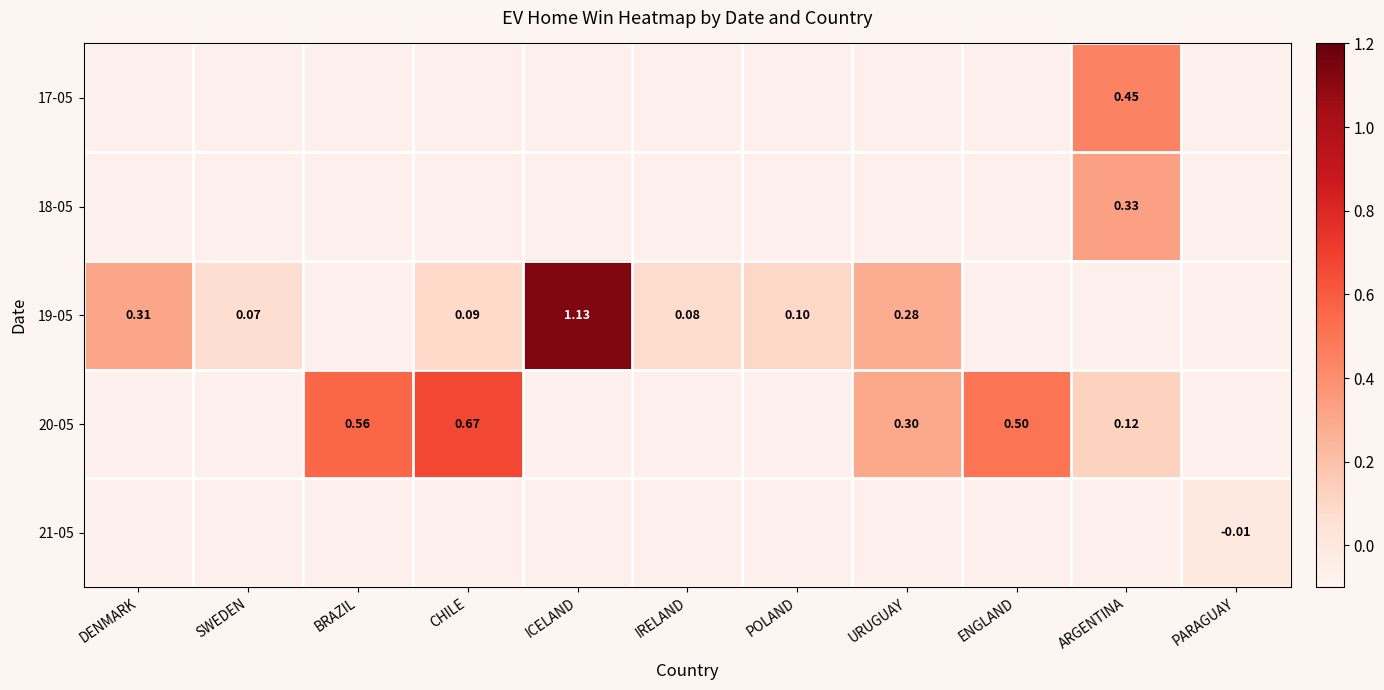

Count the number of categories in the chart.

11